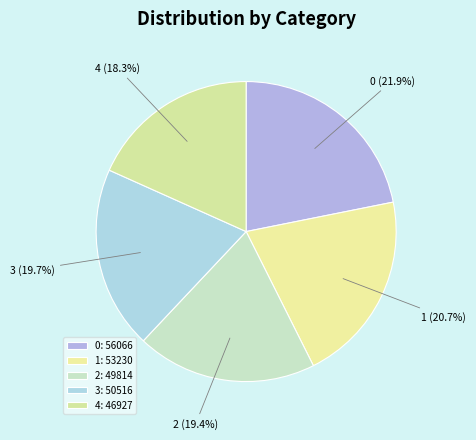

True or false: 3 accounts for 20% of the total.

True